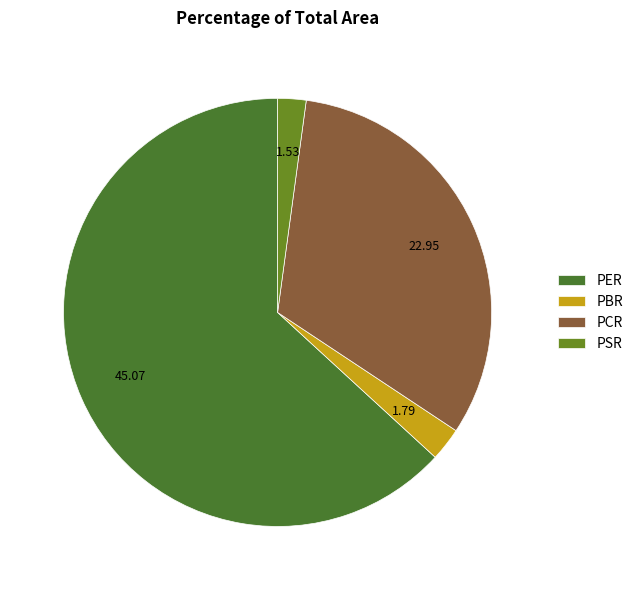

Count the number of slices in the pie.

4